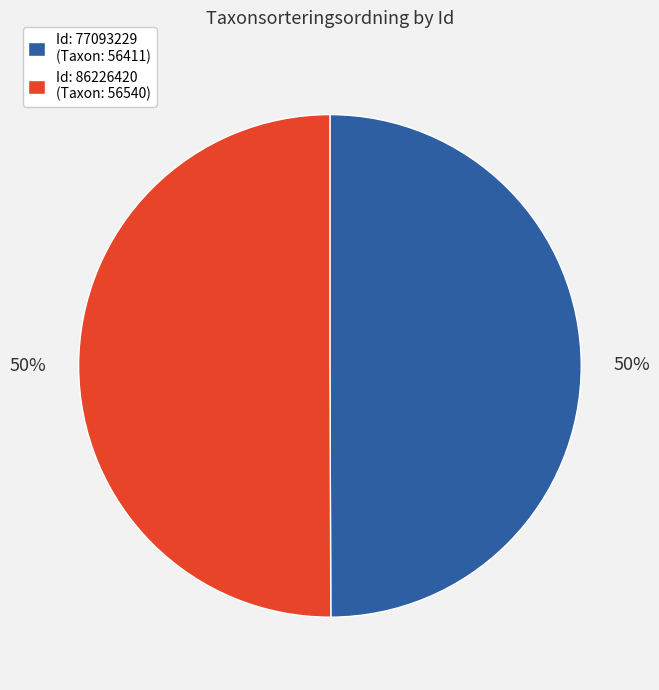

How many segments does this pie chart have?

2